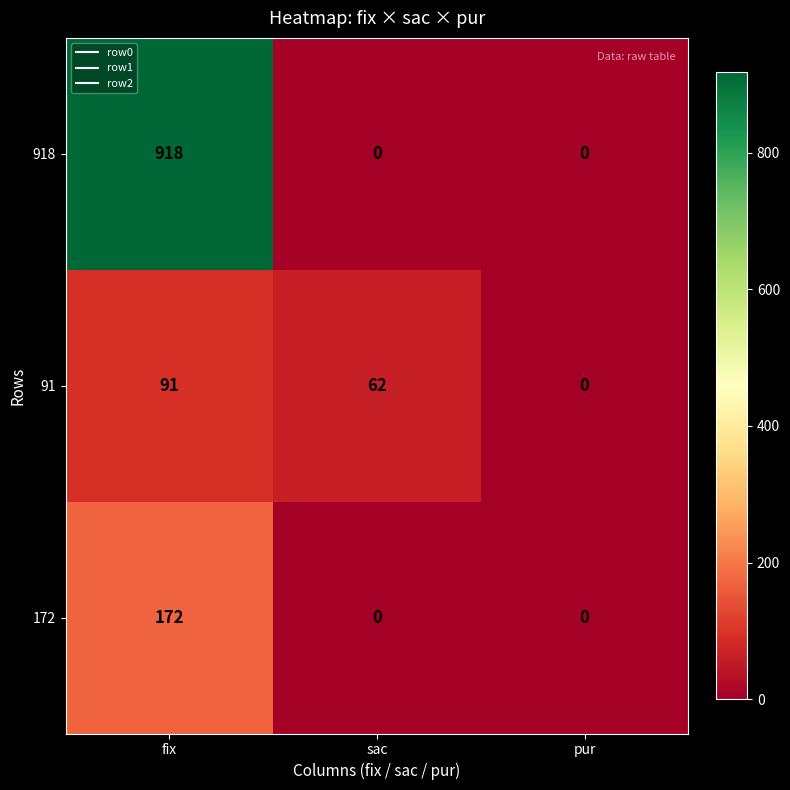

Reading right to left, extract all data points from this chart.

918: pur=0	sac=0	fix=918
91: pur=0	sac=62	fix=91
172: pur=0	sac=0	fix=172